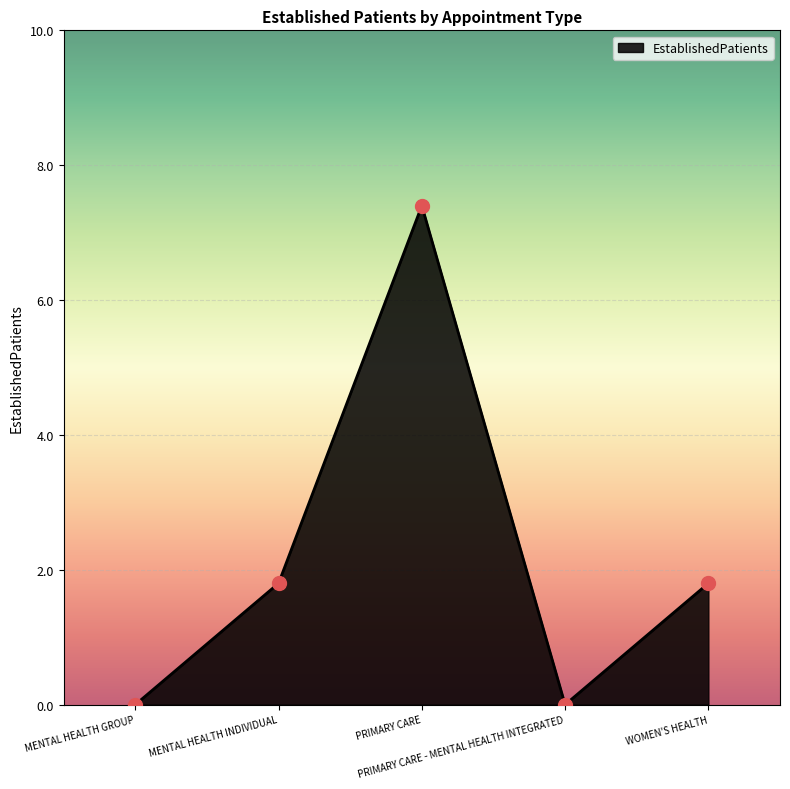

Between MENTAL HEALTH GROUP and WOMEN'S HEALTH, which is larger?

WOMEN'S HEALTH